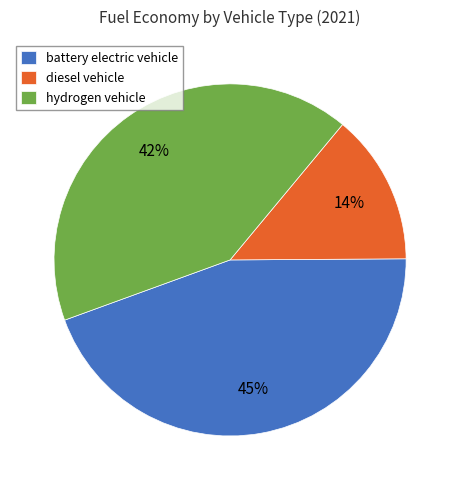

Is battery electric vehicle the majority of the pie?

No